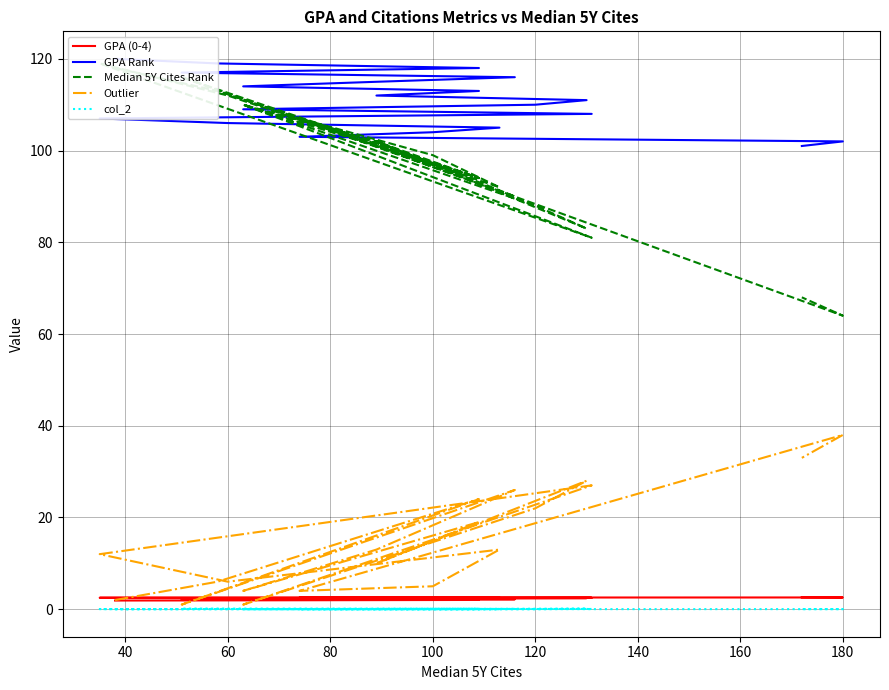

True or false: Median 5Y Cites Rank has more than 0 interior local peaks.

True